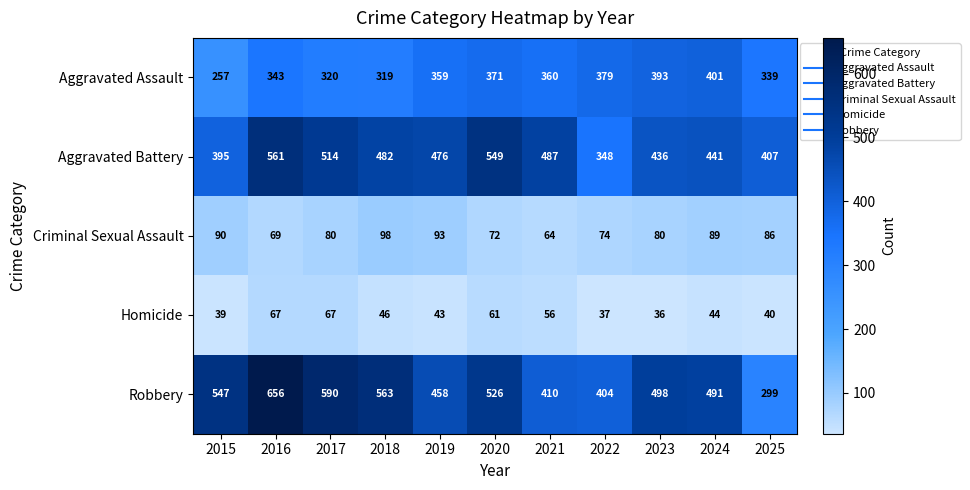

The value of Homicide at 2016 is 67. True or false?

True